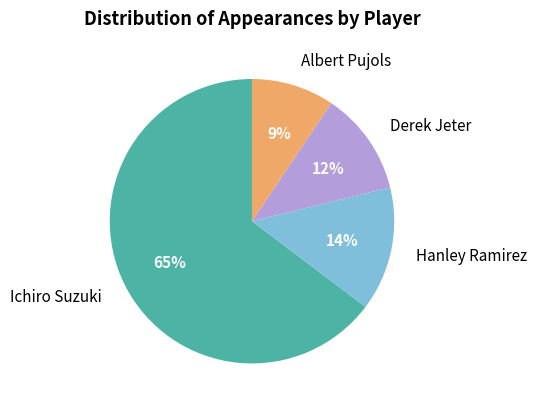

Which slice is the largest?

Ichiro Suzuki